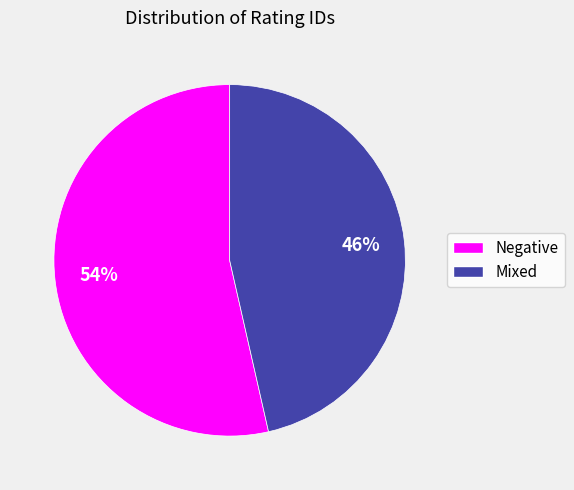

Which slice is the smallest?

Mixed